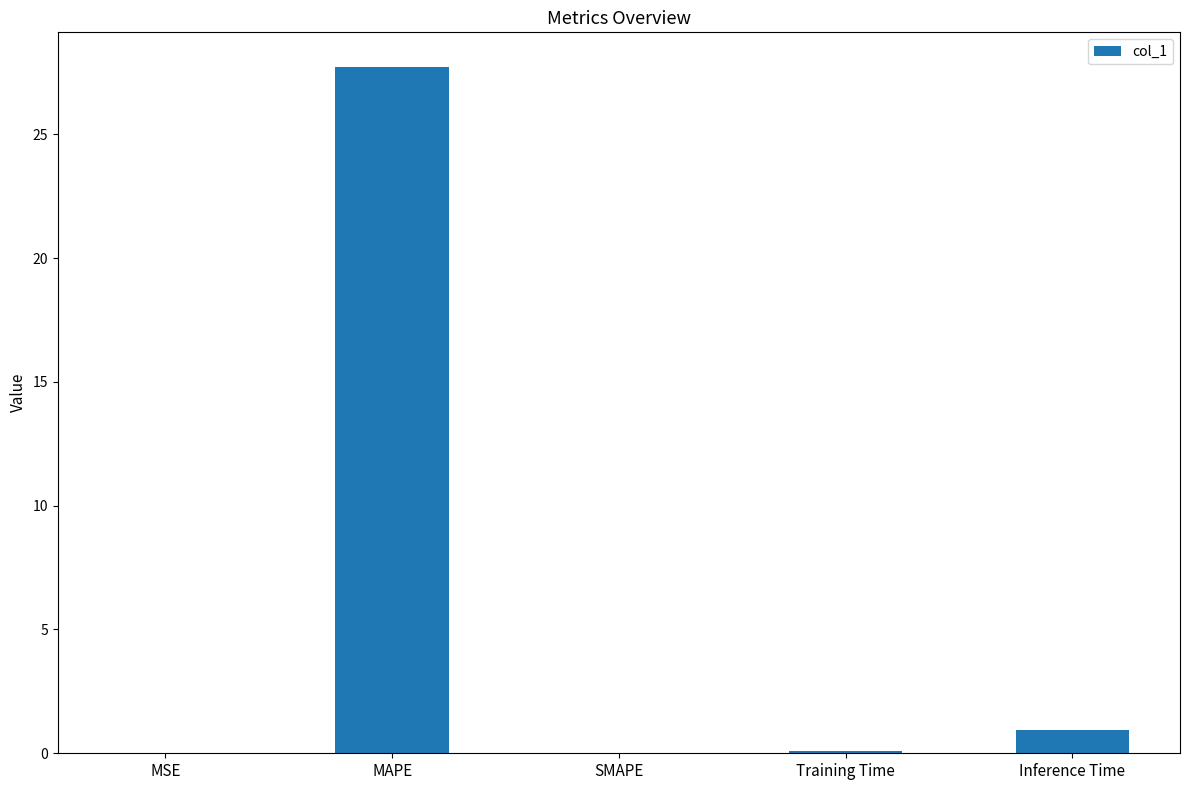

Is it true that the value at SMAPE is 0.0?

True